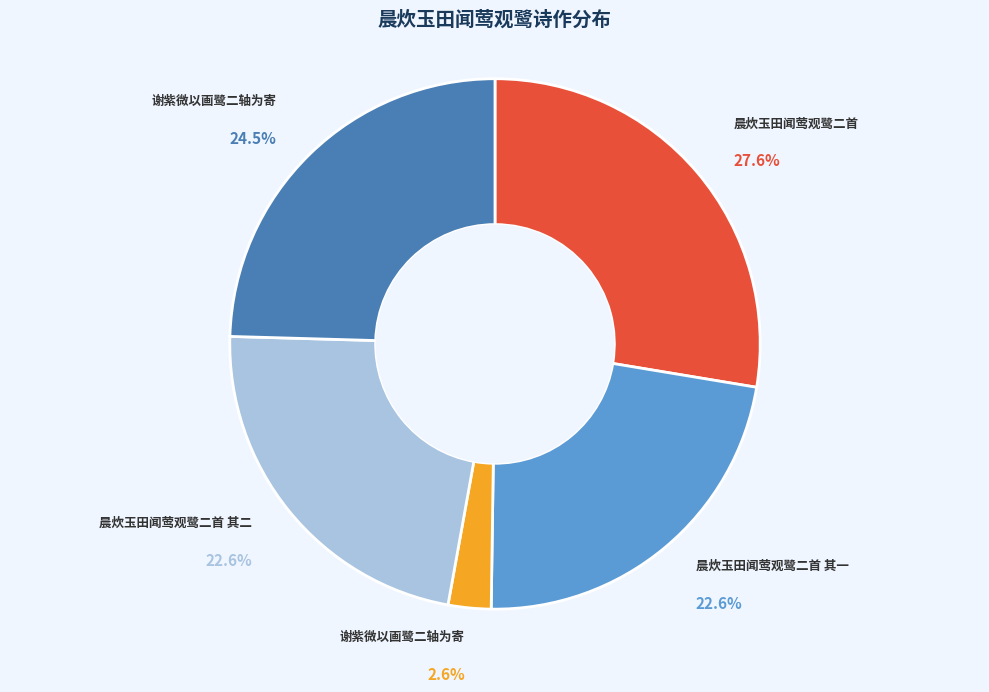

Is there a majority slice in this chart?

No